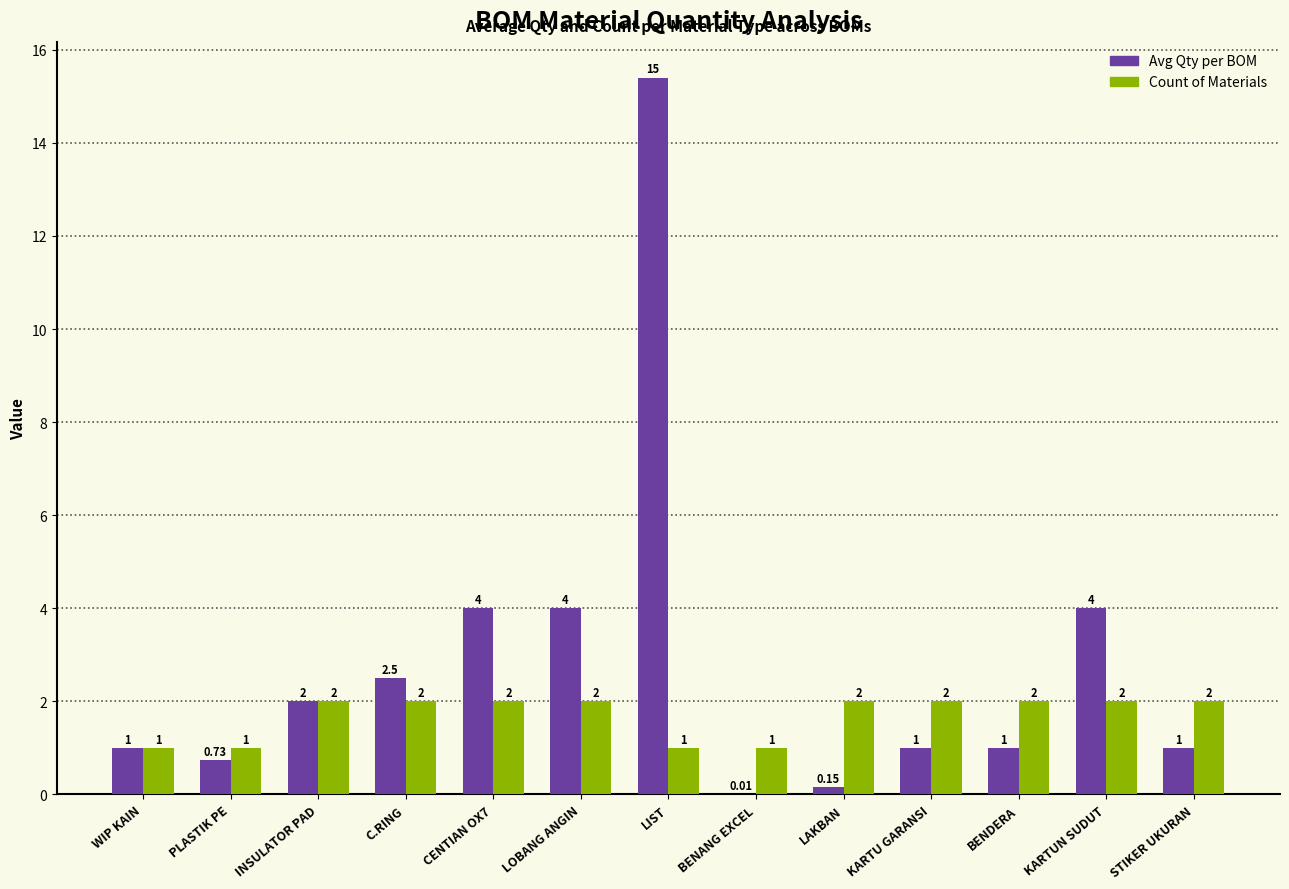

Which category has the highest value across all series?

LIST